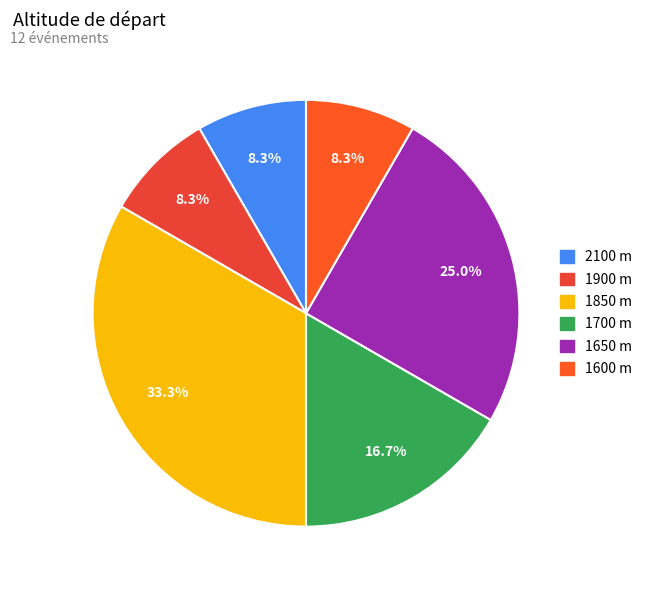

Count the number of slices in the pie.

6